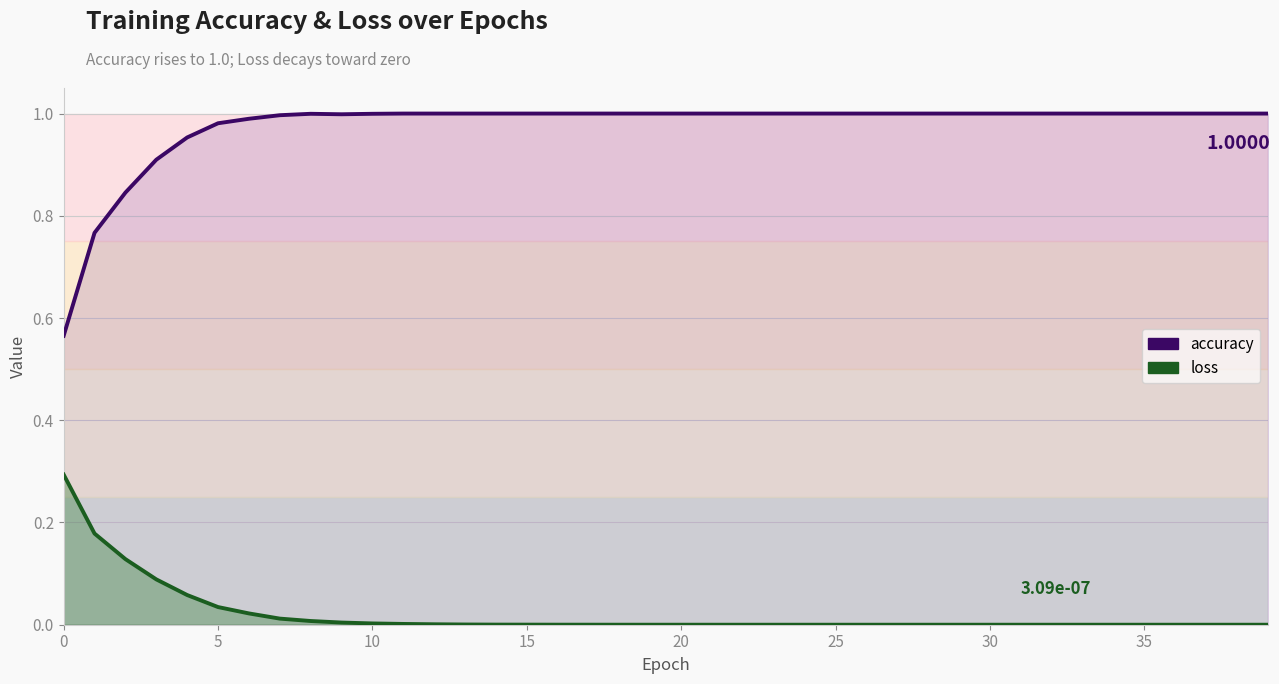

What is the difference between the maximum and minimum values in the accuracy series?

0.4